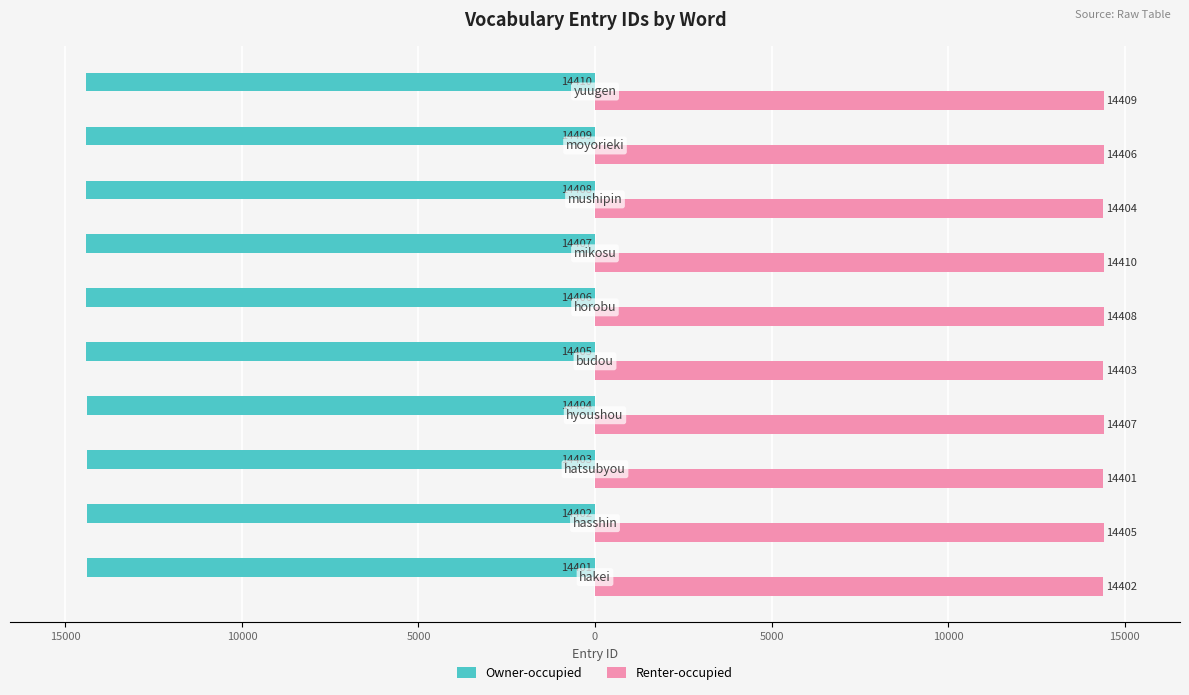

What are all the series names shown in the legend?

Owner-occupied, Renter-occupied